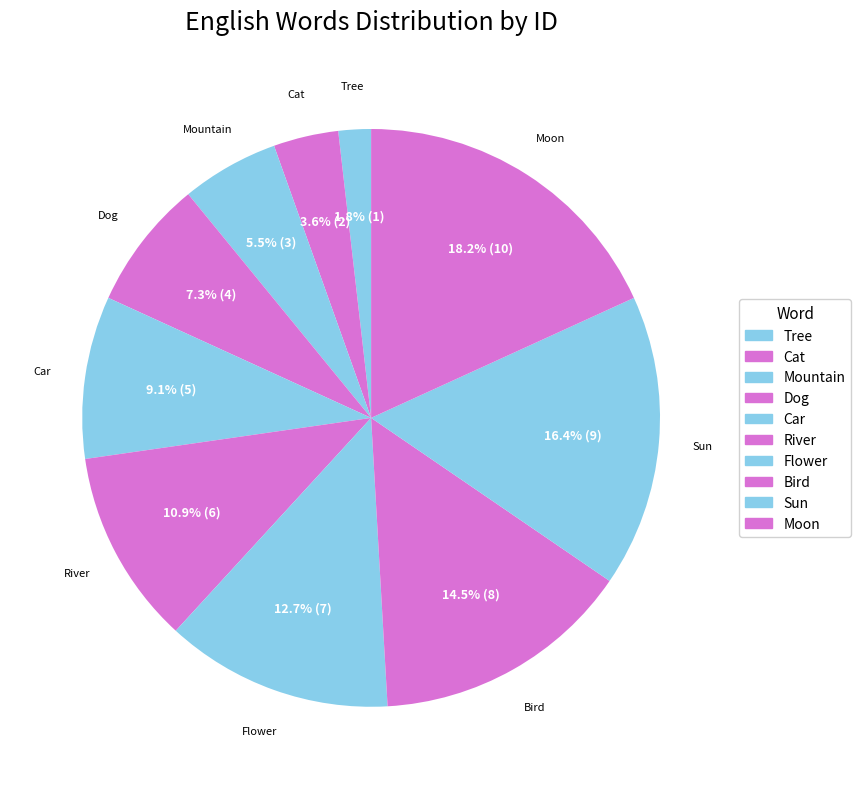

True or false: Car accounts for 3% of the total.

False